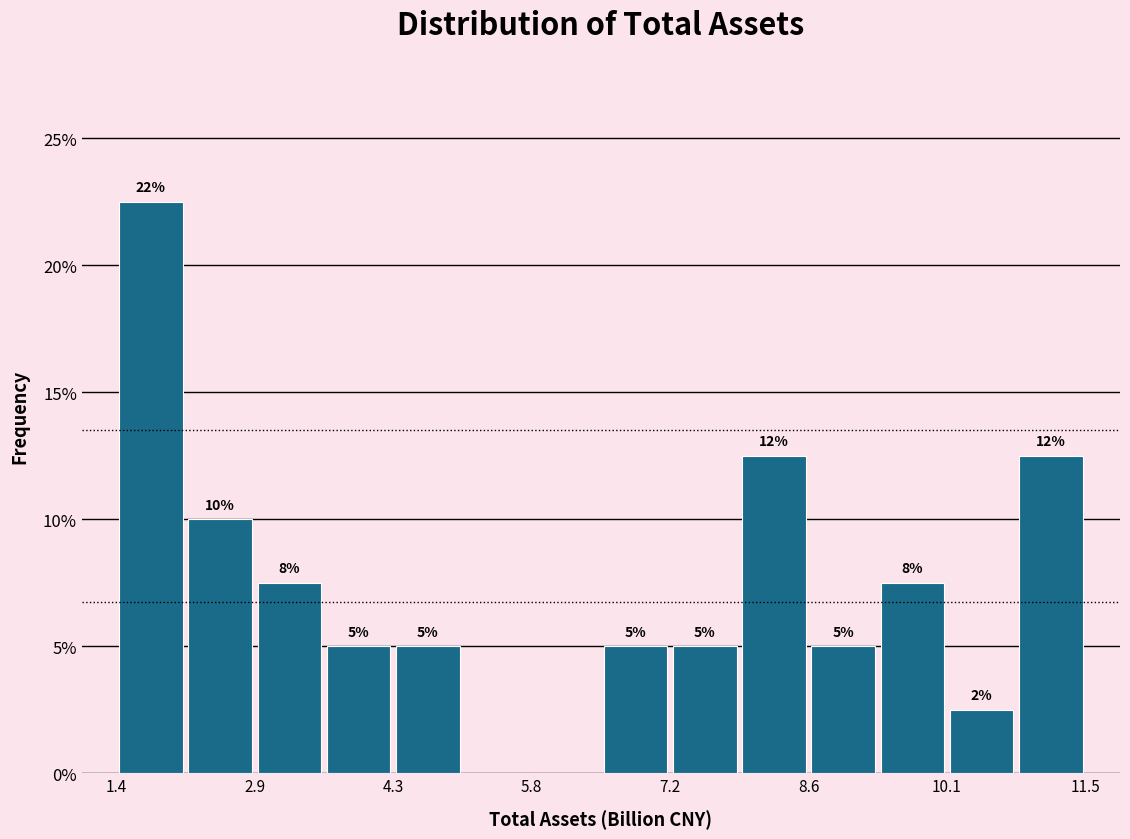

Around what value on the x-axis is the tallest bar? Give the approximate position of its centre, as read against the axis.

1.8